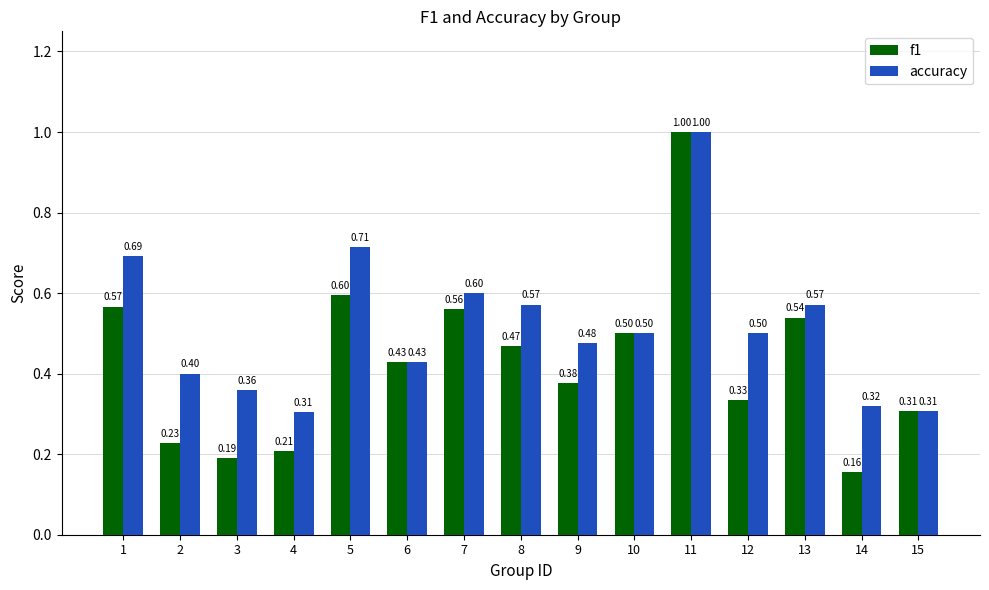

What is the maximum value for accuracy?

1.0